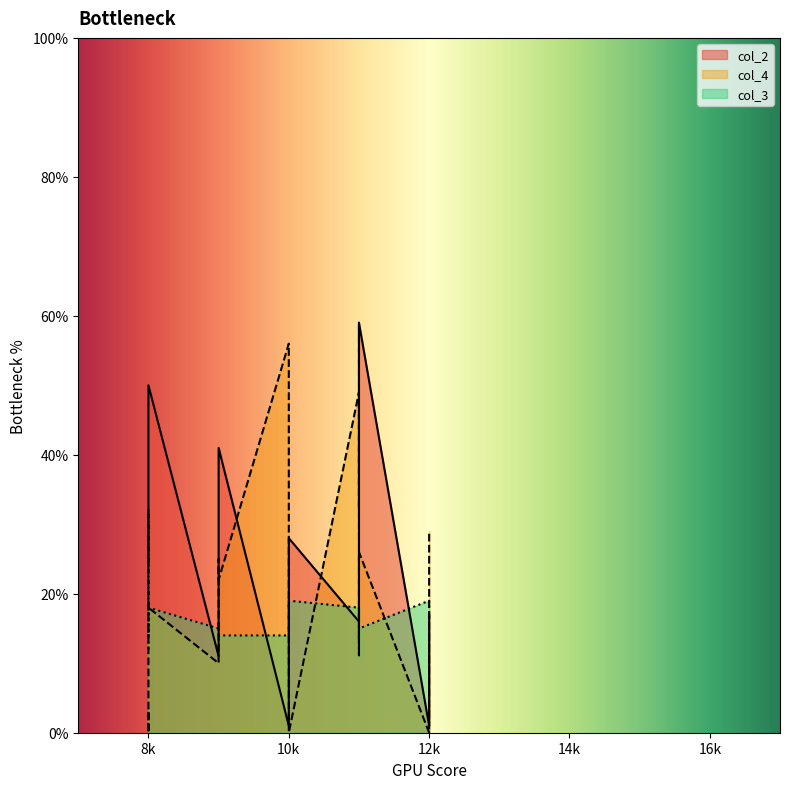

True or false: col_2 and col_3 cross at least once.

True